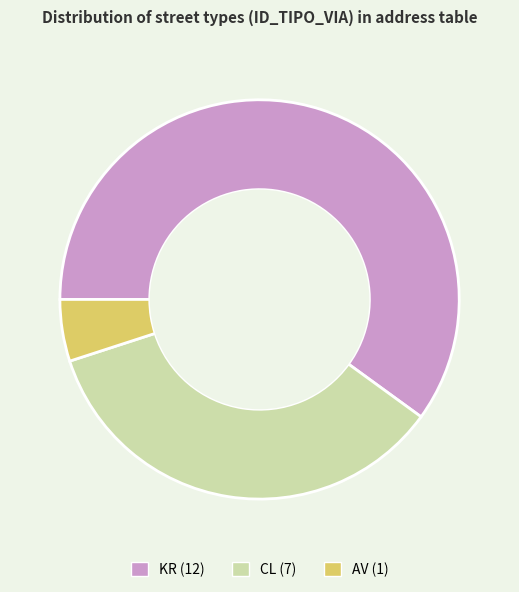

Is the sum of CL and KR greater than half?

Yes